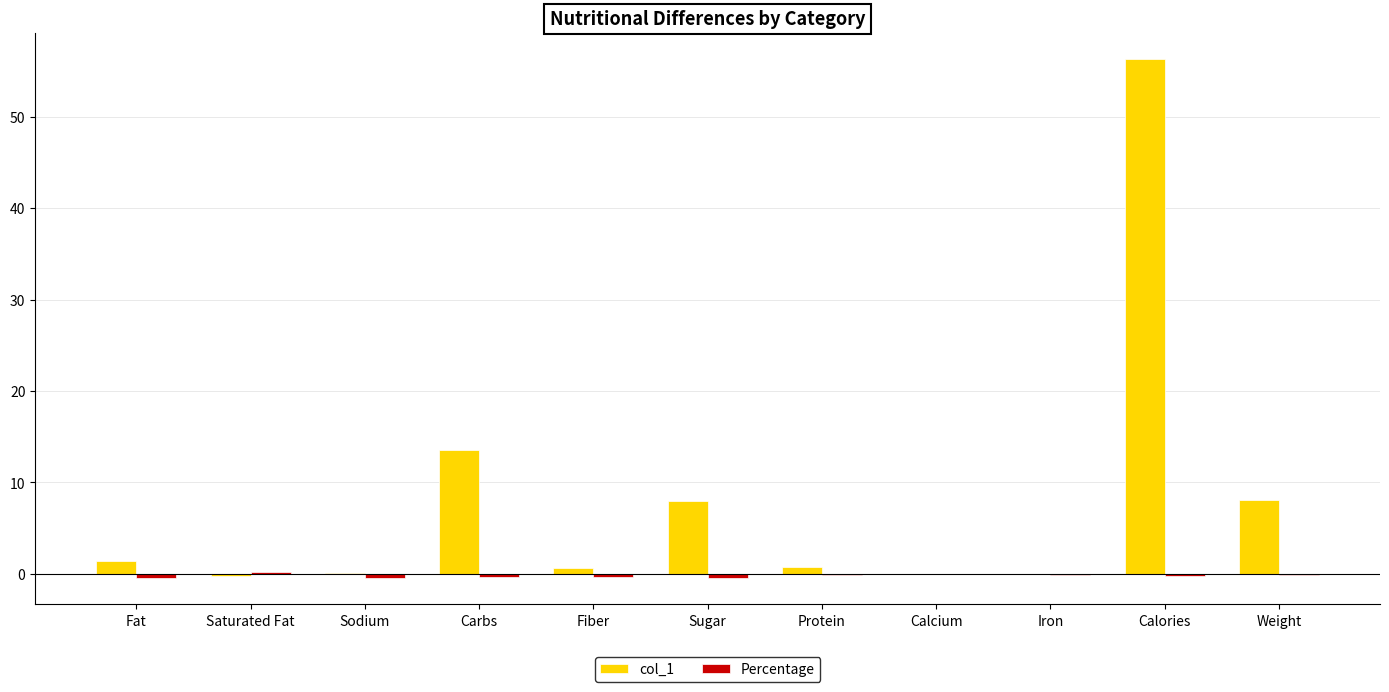

What is the sum of all col_1 values?

88.5